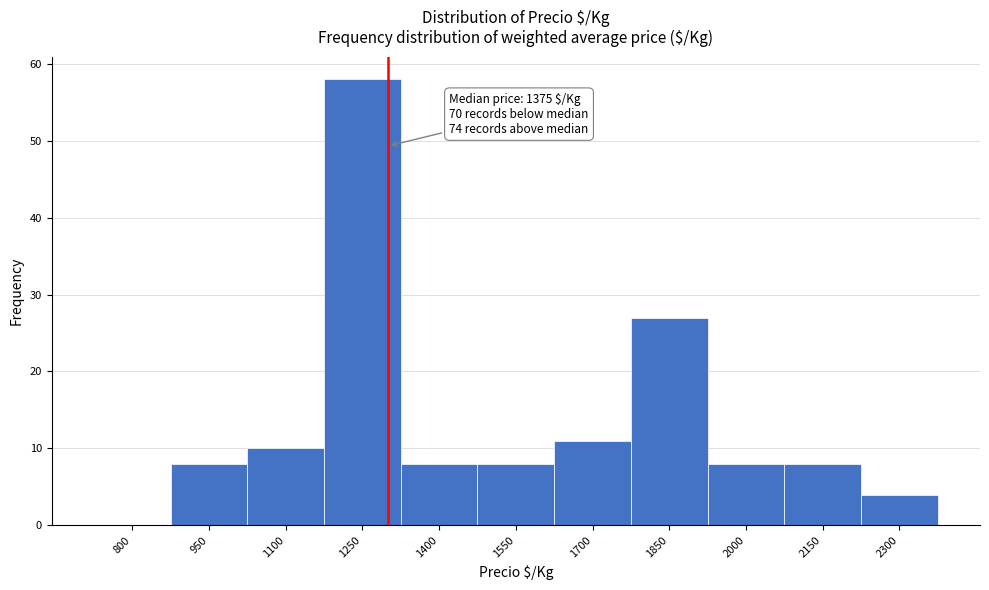

Reading left to right, extract all data points from this chart.

800=0	950=8	1100=10	1250=58	1400=8	1550=8	1700=11	1850=27	2000=8	2150=8	2300=4